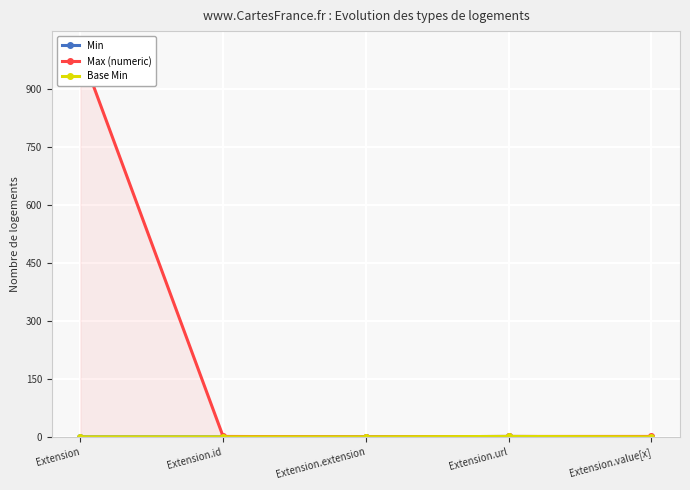

What is the average value of the Max (numeric) series?

200